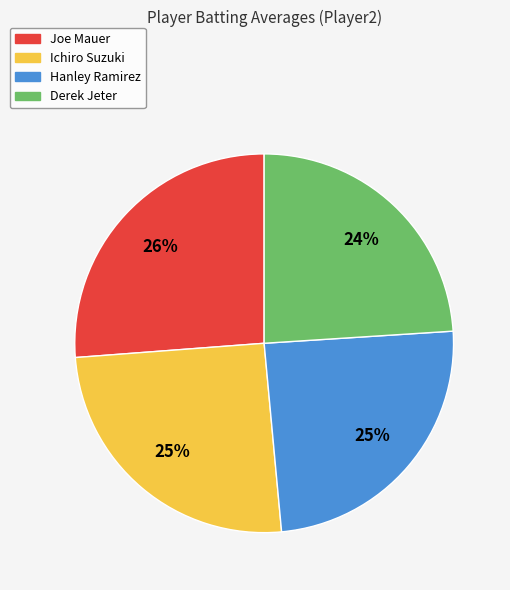

Combined, do Ichiro Suzuki and Derek Jeter account for over 50%?

No